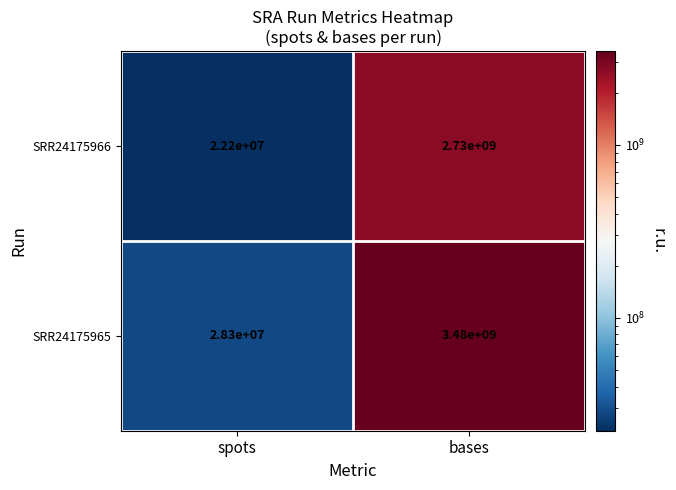

At how many categories does at least one series exceed 2621683083?

1